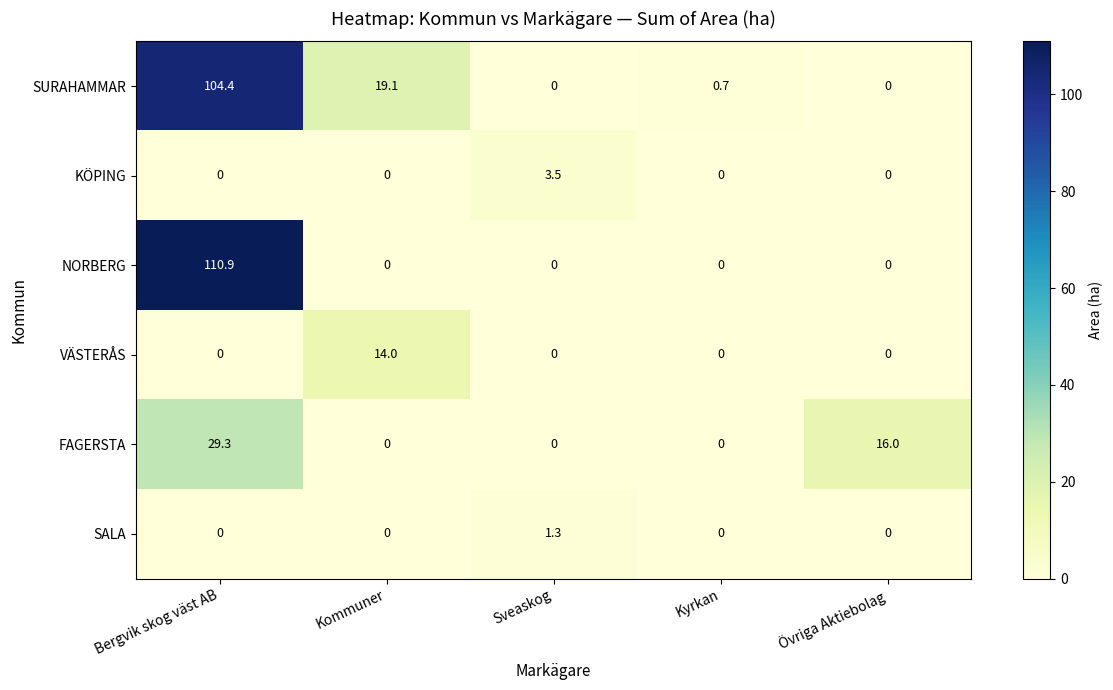

What is the greatest value displayed?

110.9